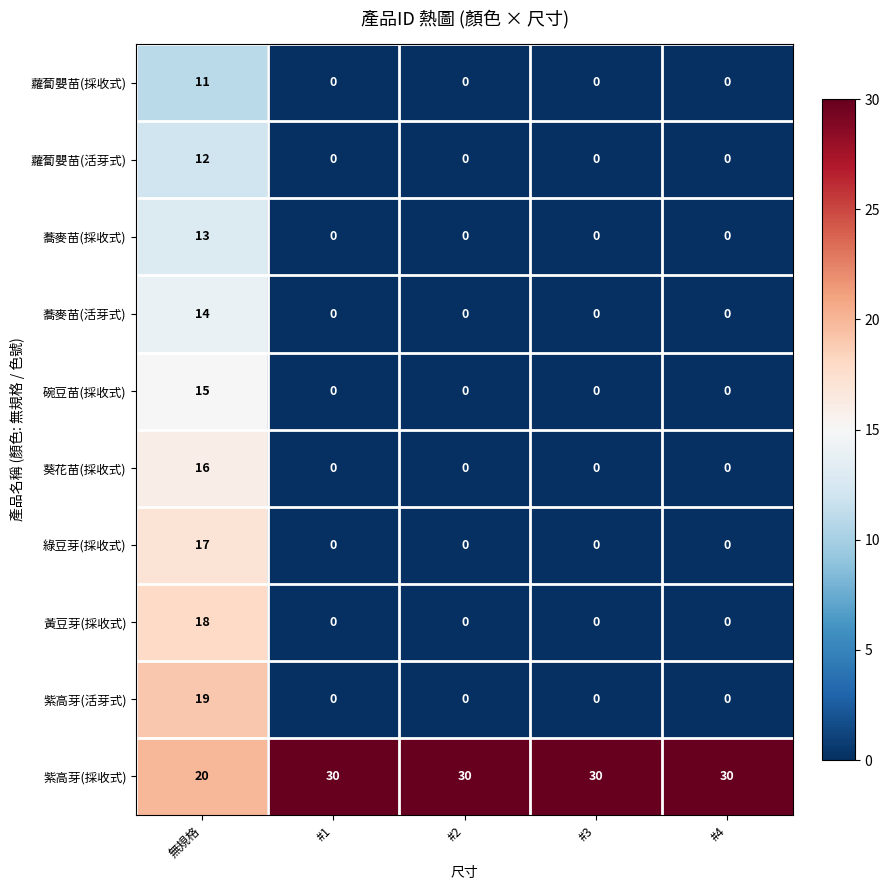

Is it true that 綠豆芽(採收式) equals -11 at #3?

False